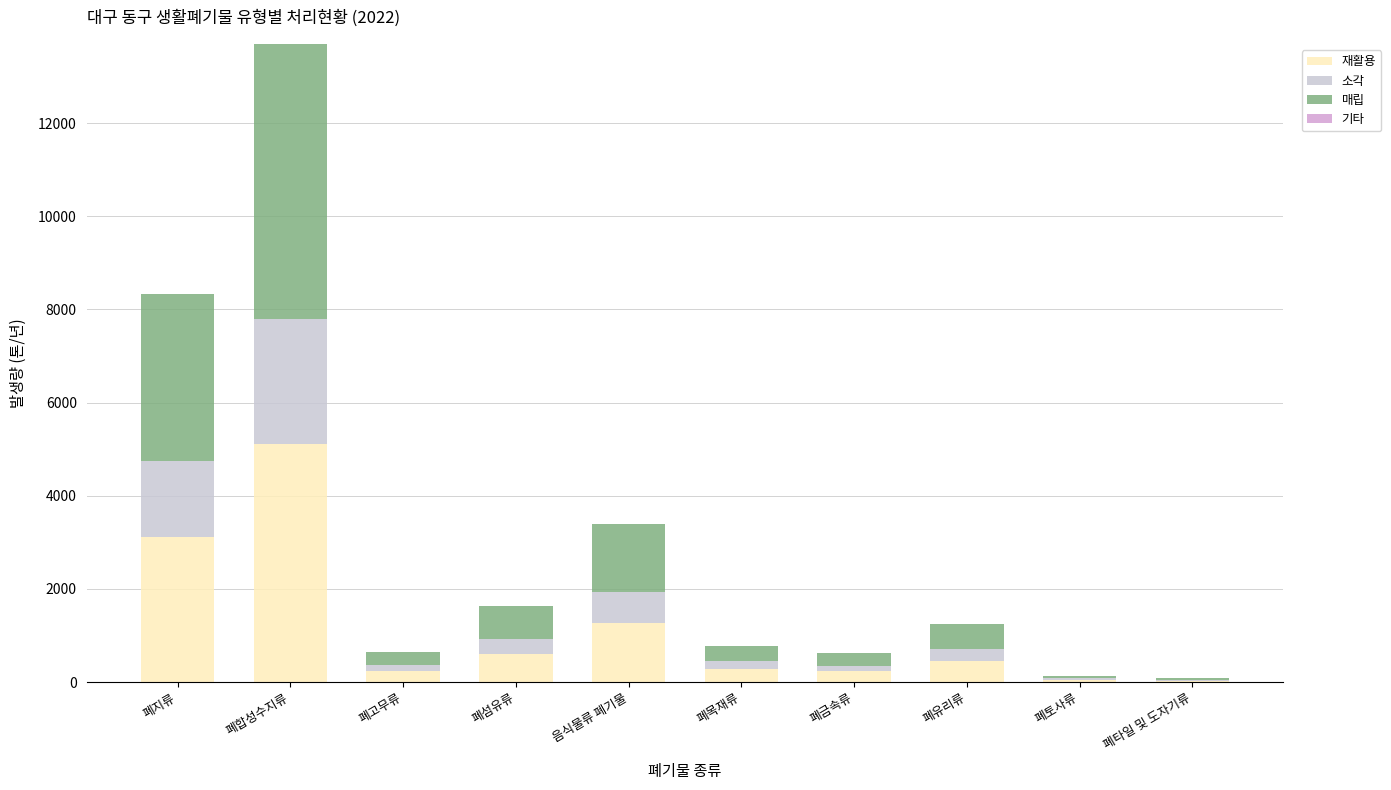

What is the maximum value for 재활용?

5116.5